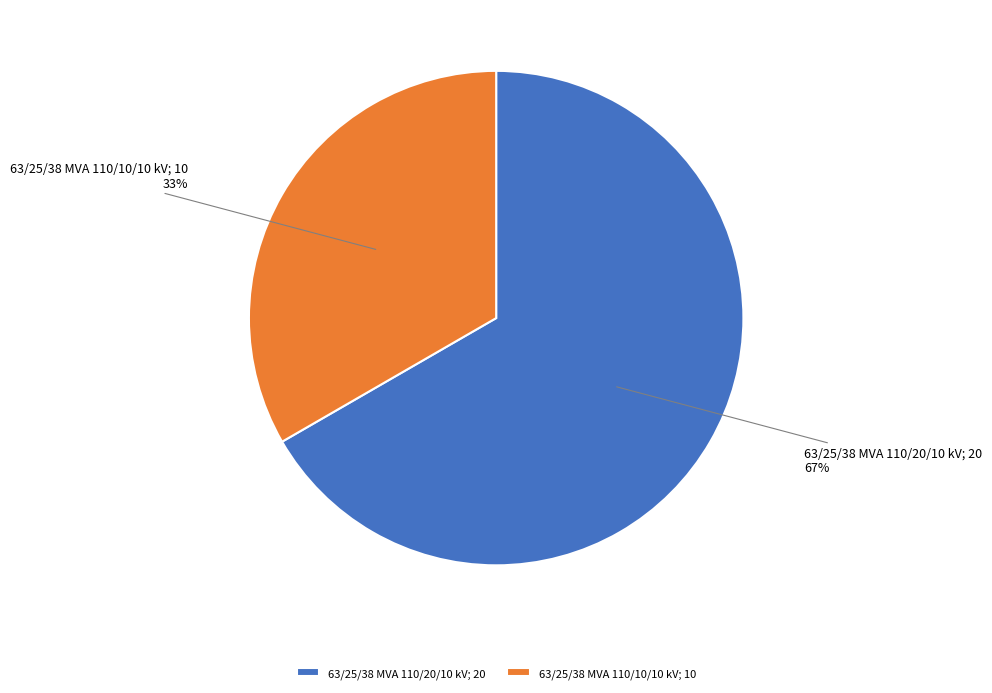

Rank the categories by value from lowest to highest.

63/25/38 MVA 110/10/10 kV, 63/25/38 MVA 110/20/10 kV